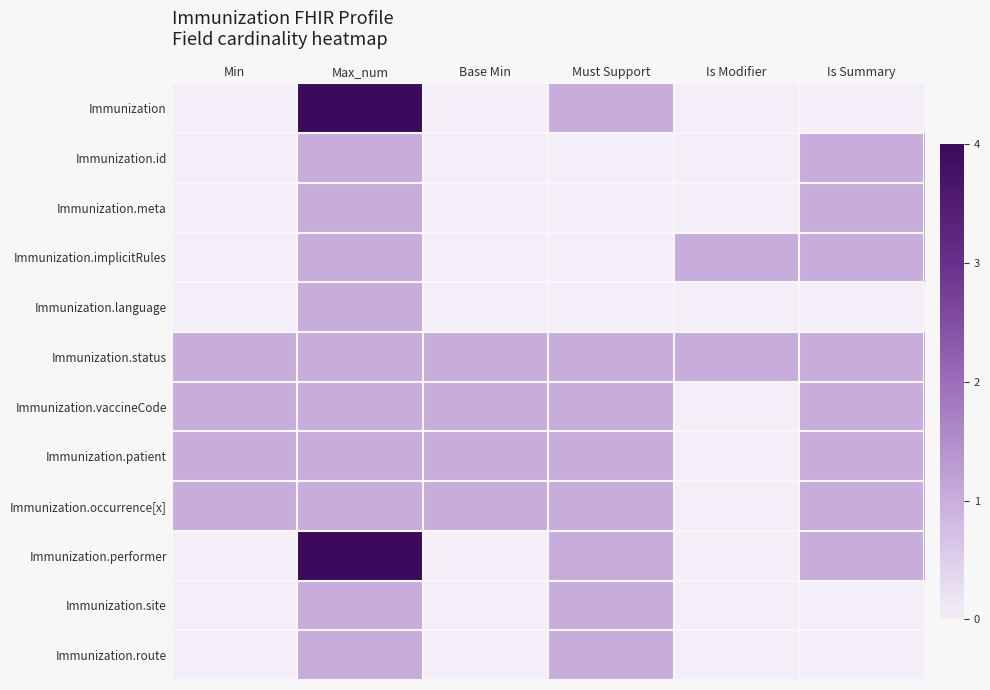

Reading left to right, transcribe all the data shown in this chart.

Immunization: Min=0	Max_num=4	Base Min=0	Must Support=1	Is Modifier=0	Is Summary=0
Immunization.id: Min=0	Max_num=1	Base Min=0	Must Support=0	Is Modifier=0	Is Summary=1
Immunization.meta: Min=0	Max_num=1	Base Min=0	Must Support=0	Is Modifier=0	Is Summary=1
Immunization.implicitRules: Min=0	Max_num=1	Base Min=0	Must Support=0	Is Modifier=1	Is Summary=1
Immunization.language: Min=0	Max_num=1	Base Min=0	Must Support=0	Is Modifier=0	Is Summary=0
Immunization.status: Min=1	Max_num=1	Base Min=1	Must Support=1	Is Modifier=1	Is Summary=1
Immunization.vaccineCode: Min=1	Max_num=1	Base Min=1	Must Support=1	Is Modifier=0	Is Summary=1
Immunization.patient: Min=1	Max_num=1	Base Min=1	Must Support=1	Is Modifier=0	Is Summary=1
Immunization.occurrence[x]: Min=1	Max_num=1	Base Min=1	Must Support=1	Is Modifier=0	Is Summary=1
Immunization.performer: Min=0	Max_num=4	Base Min=0	Must Support=1	Is Modifier=0	Is Summary=1
Immunization.site: Min=0	Max_num=1	Base Min=0	Must Support=1	Is Modifier=0	Is Summary=0
Immunization.route: Min=0	Max_num=1	Base Min=0	Must Support=1	Is Modifier=0	Is Summary=0